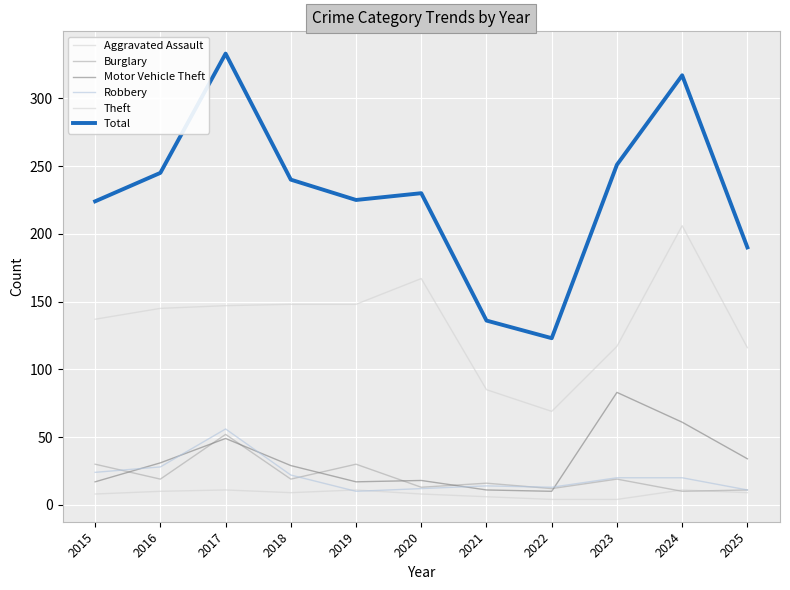

Between 2023 and 2020, which is larger?

2020